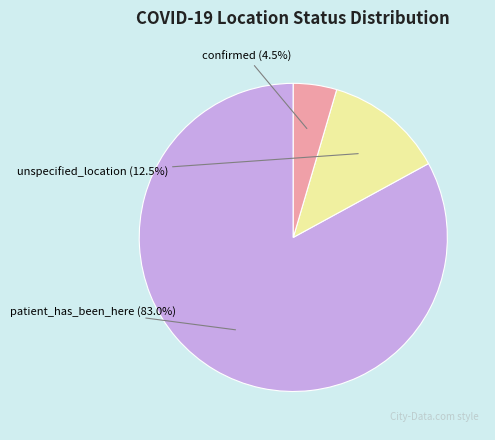

To the nearest percent, what is the difference between the patient_has_been_here and confirmed slice percentages?

78%